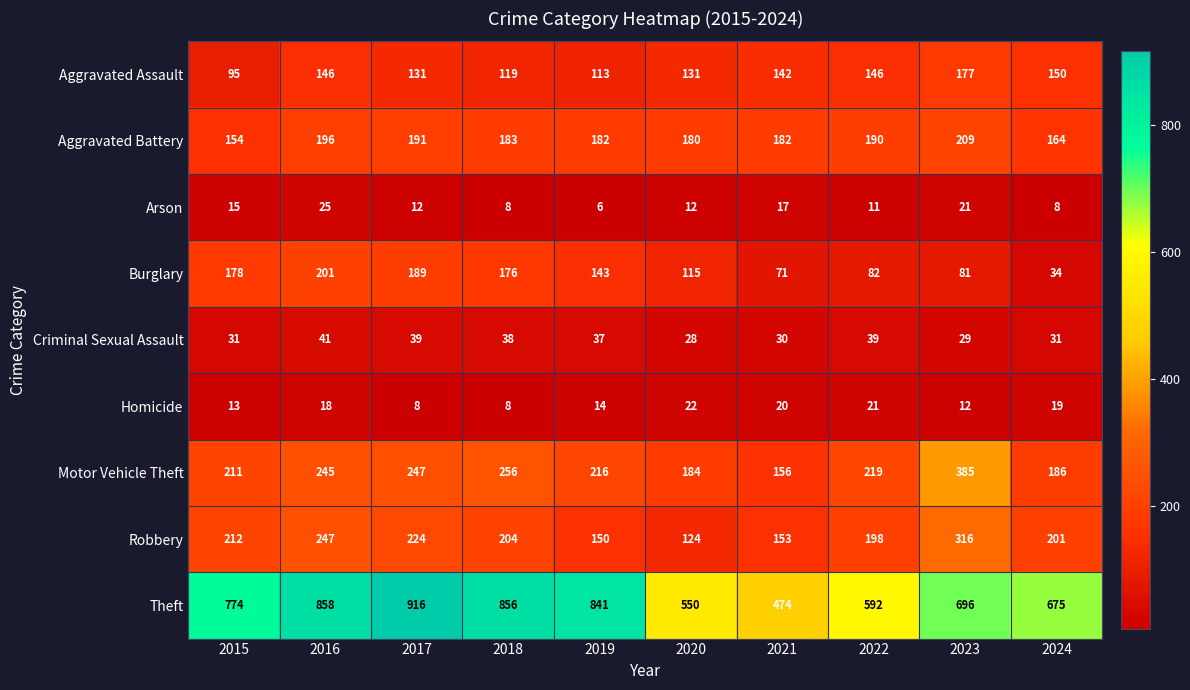

What is the difference between the Motor Vehicle Theft values at 2016 and 2018?

11